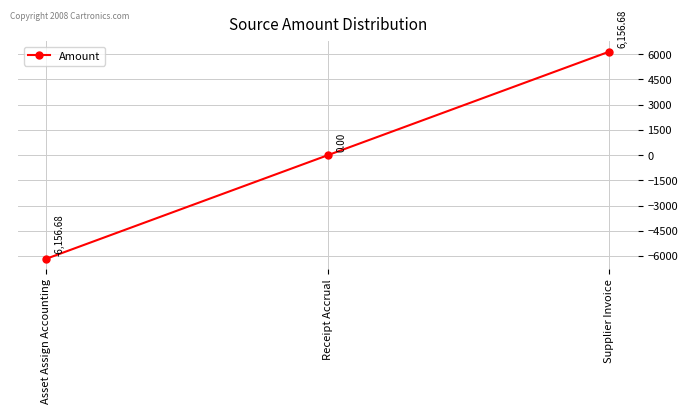

What is the value of the 3rd point from the left?

6156.7